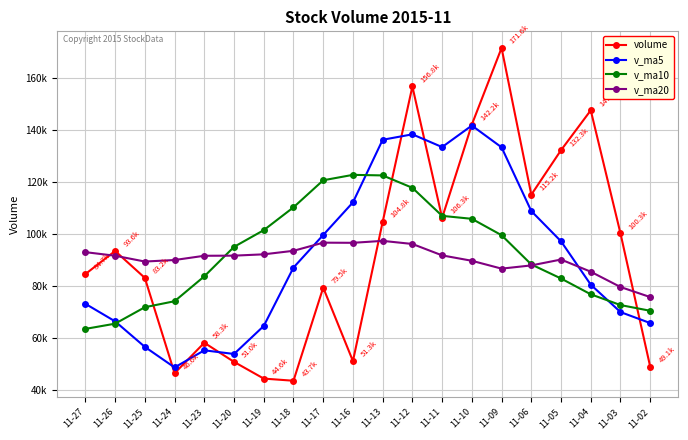

At which category is the sum across all series the highest?

11-12